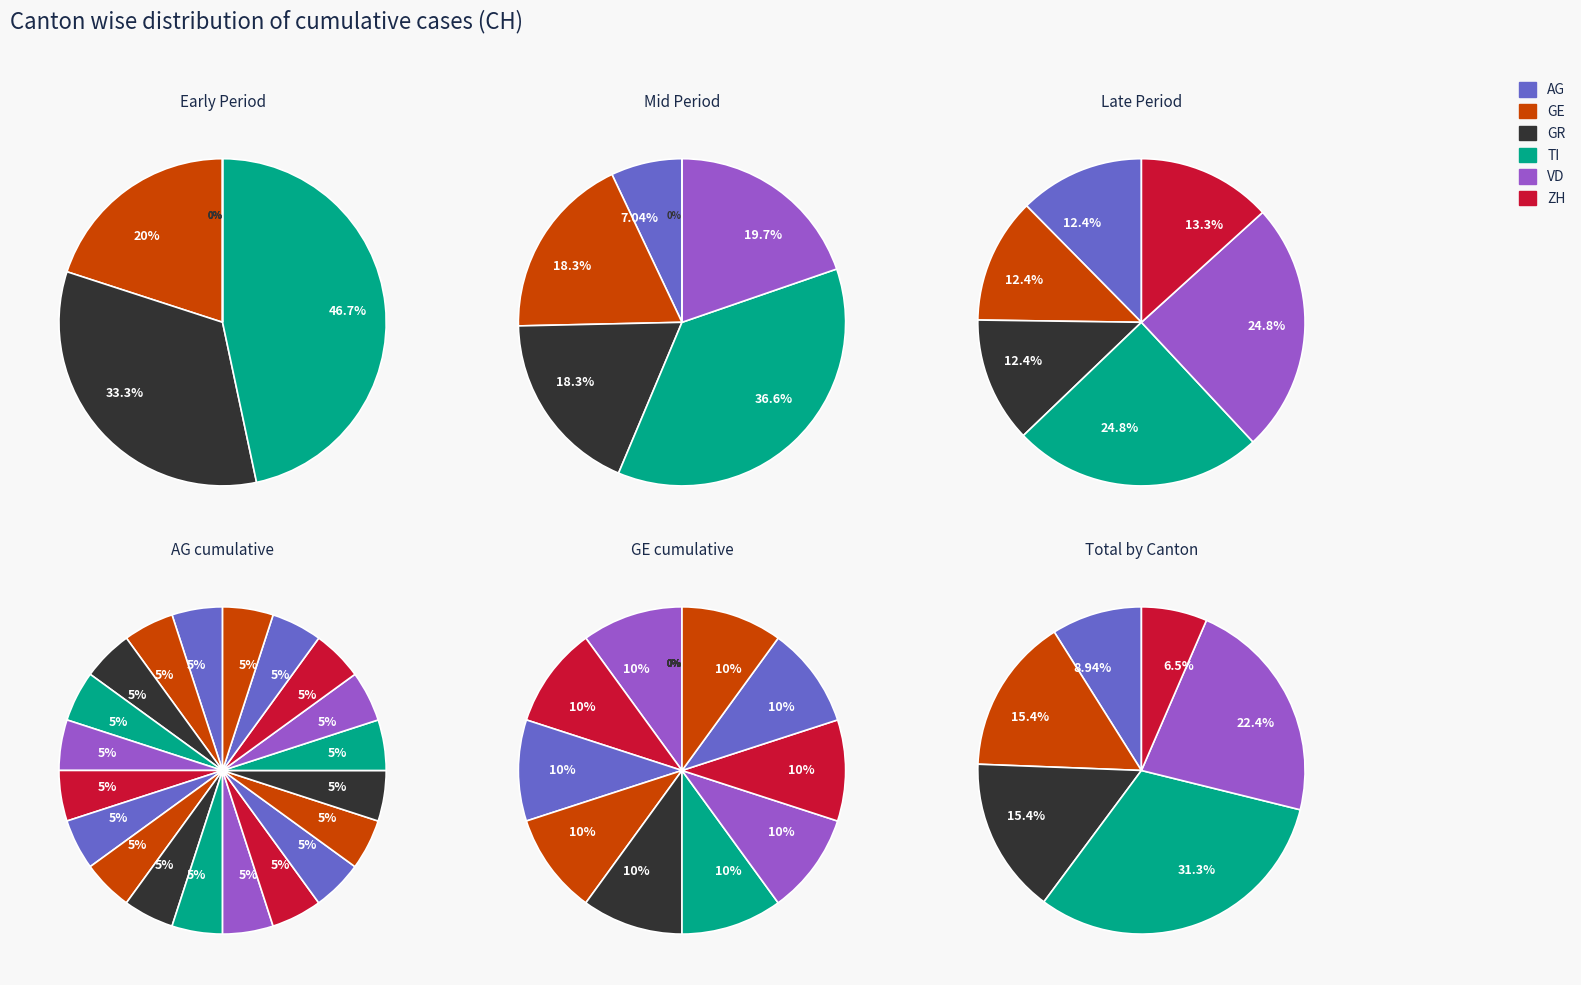

Is 16 the majority of the pie?

No